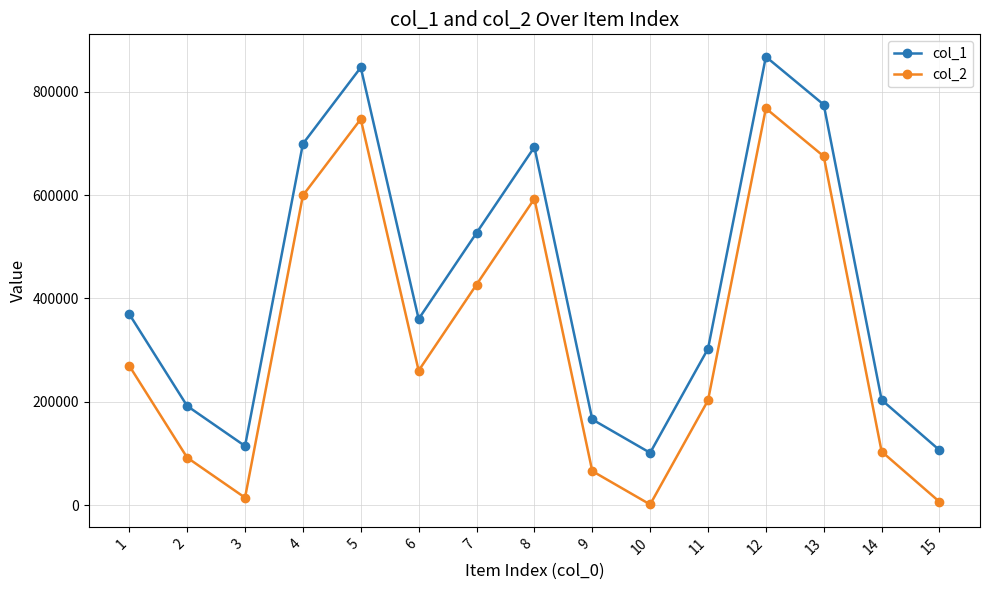

How many lines are shown in the chart?

2